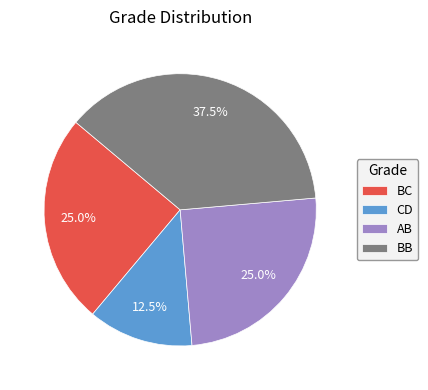

How many segments does this pie chart have?

4